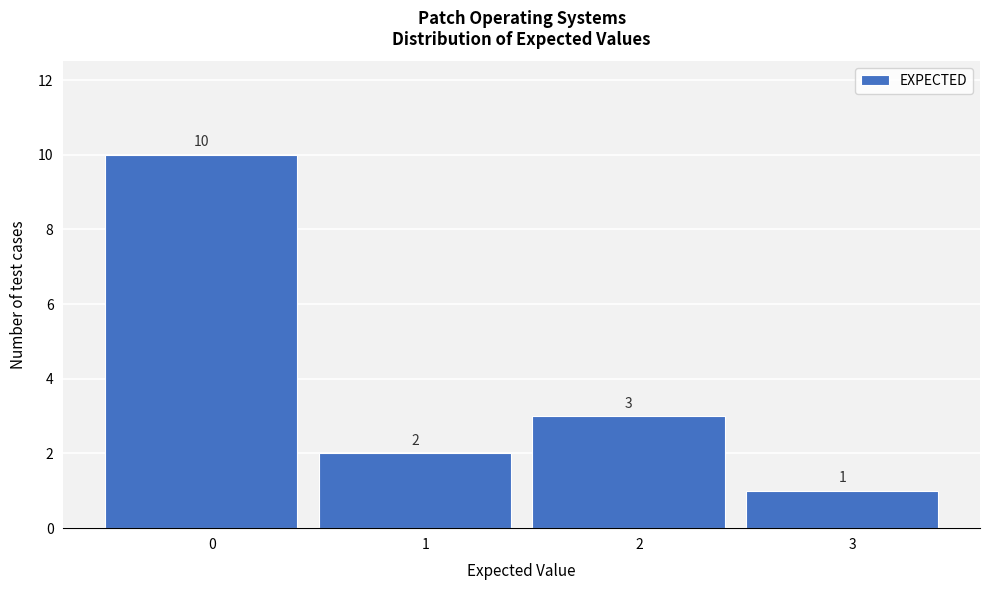

Reading left to right, extract all data points from this chart.

0=10	1=2	2=3	3=1